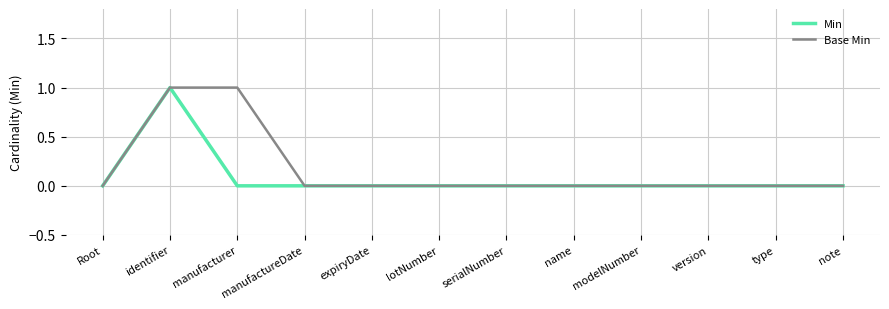

Which category has the highest value in the Min series?

identifier